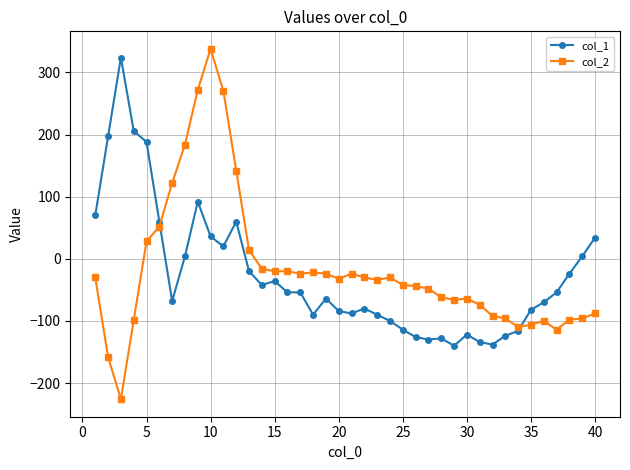

What is the lowest value of the col_2 series?

-226